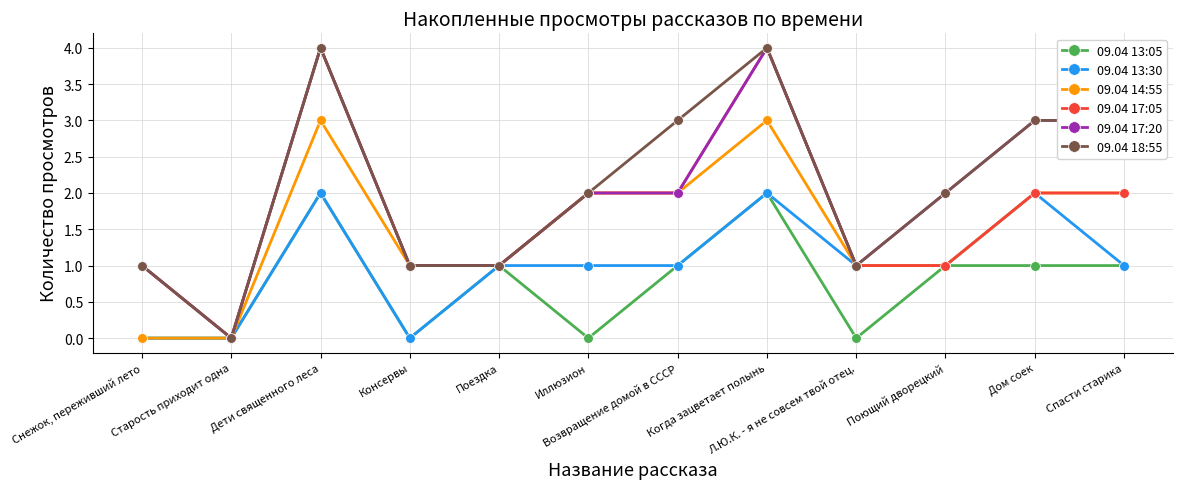

Which series changed the most between Дети священного леса and Спасти старика?

09.04 17:05